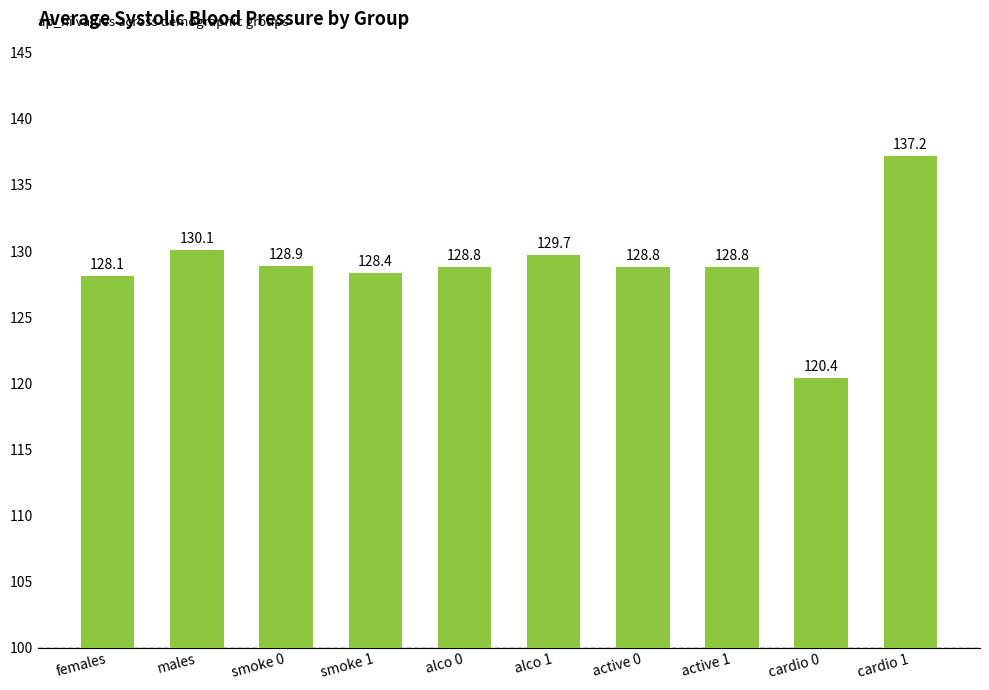

Count the number of values greater than 128.

9